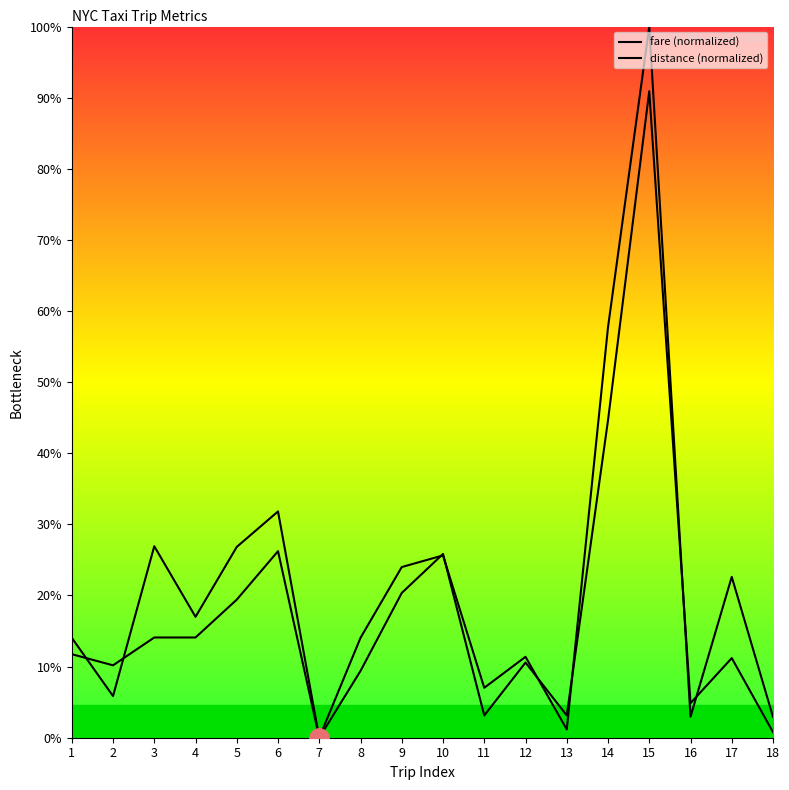

List the series in order of their peak value, highest first.

fare (normalized), distance (normalized)